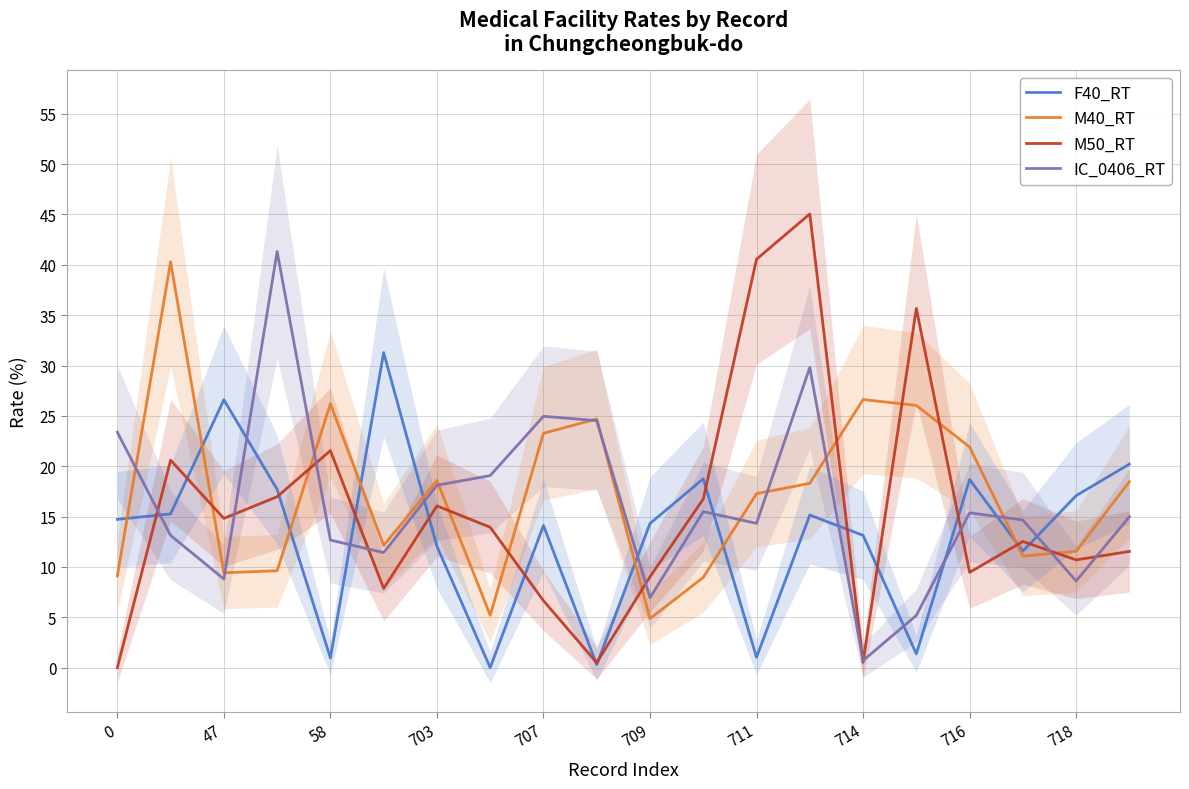

The value of M50_RT at 703 is 6.6. True or false?

False